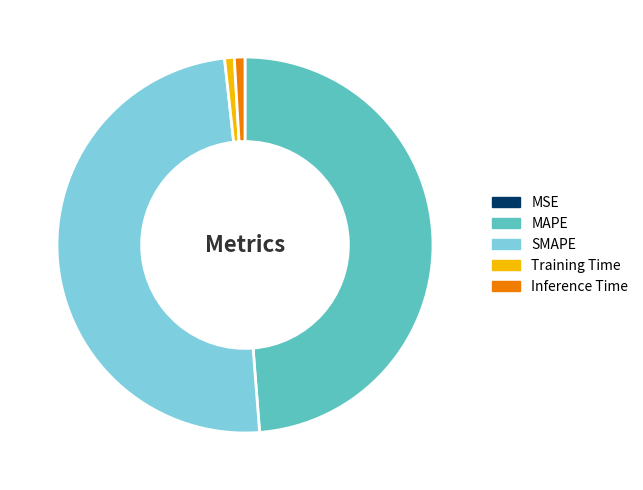

Which has a higher value, SMAPE or MAPE?

SMAPE